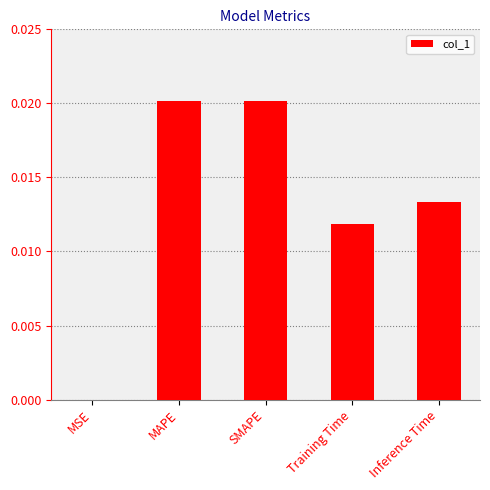

The chart shows a value of 0.0 at Inference Time. True or false?

True